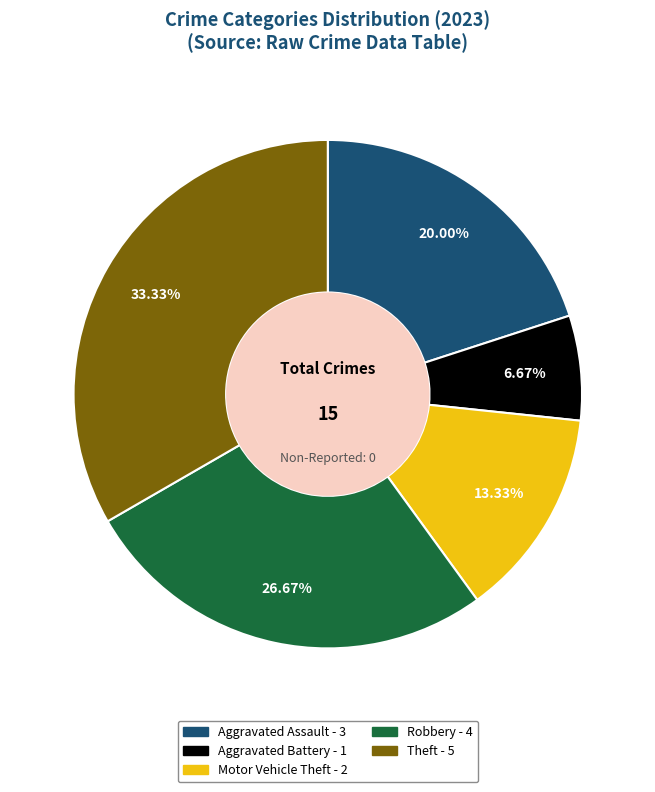

The Robbery slice represents 38% of the pie. True or false?

False